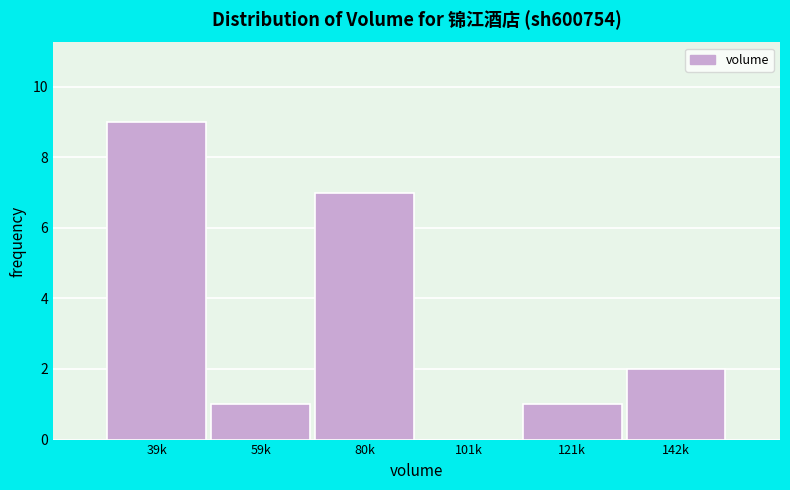

Reading left to right, list all the values displayed in this chart.

39k=9	59k=1	80k=7	101k=0	121k=1	142k=2